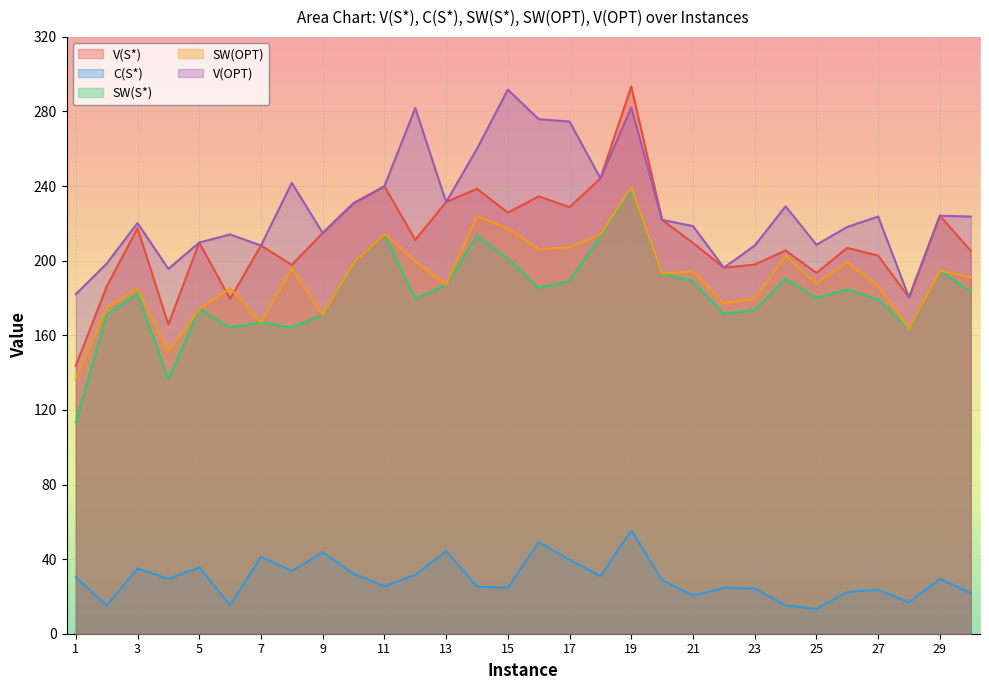

True or false: V(S*) and SW(S*) intersect in this chart.

False